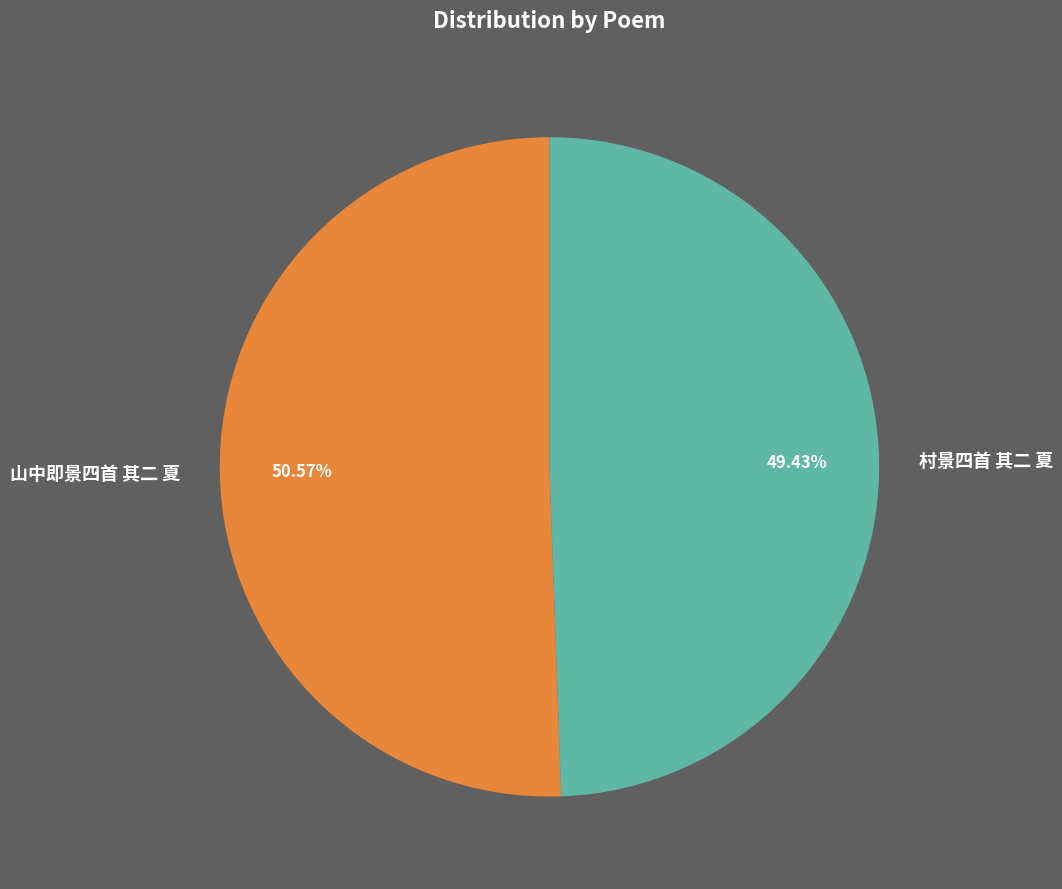

How many segments does this pie chart have?

2